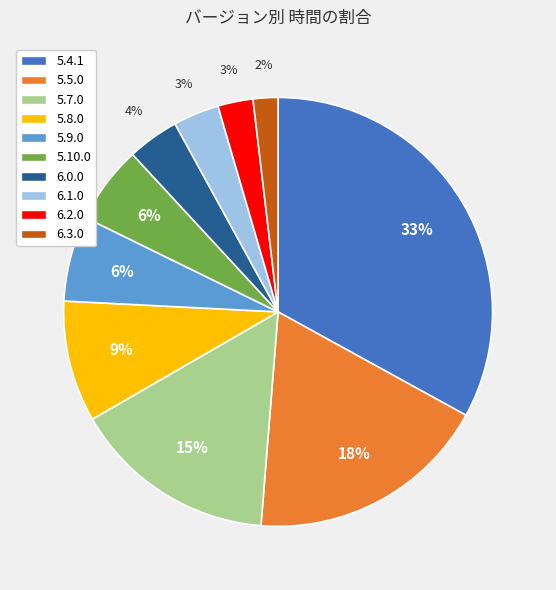

Does 5.5.0 account for over 50% of the chart?

No